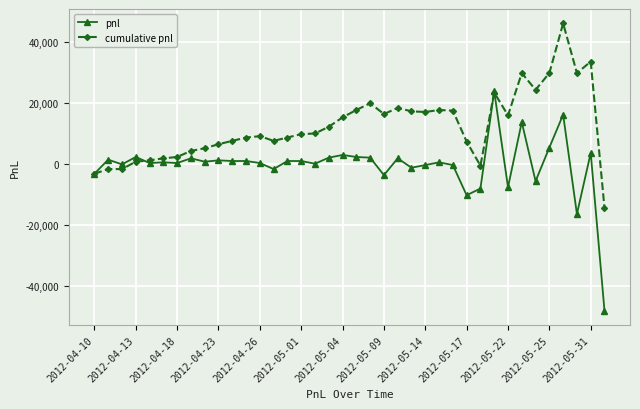

What are all the series names shown in the legend?

pnl, cumulative pnl